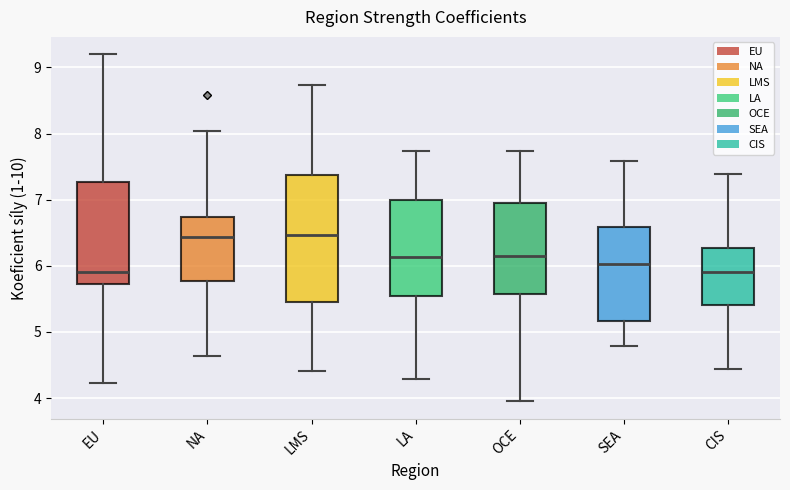

Reading left to right, read every box against the y-axis: the position of its median line, the range the box covers, and the ends of its whiskers. The values are not printed on the chart, so give them approximately, as read against the axis.

EU: median 5.9, box 5.7 to 7.3, whiskers 4.2 to 9.2
NA: median 6.4, box 5.8 to 6.7, whiskers 4.6 to 8.0
LMS: median 6.5, box 5.5 to 7.4, whiskers 4.4 to 8.7
LA: median 6.1, box 5.5 to 7.0, whiskers 4.3 to 7.7
OCE: median 6.1, box 5.6 to 7.0, whiskers 4.0 to 7.7
SEA: median 6.0, box 5.2 to 6.6, whiskers 4.8 to 7.6
CIS: median 5.9, box 5.4 to 6.3, whiskers 4.4 to 7.4